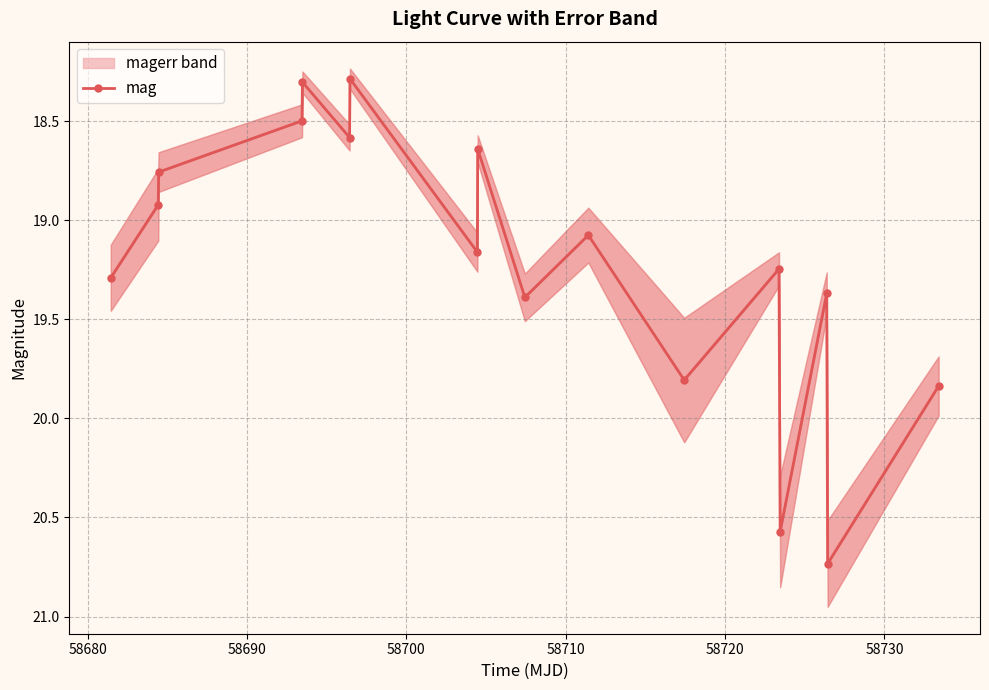

Is this an area chart (filled region under the line)?

No